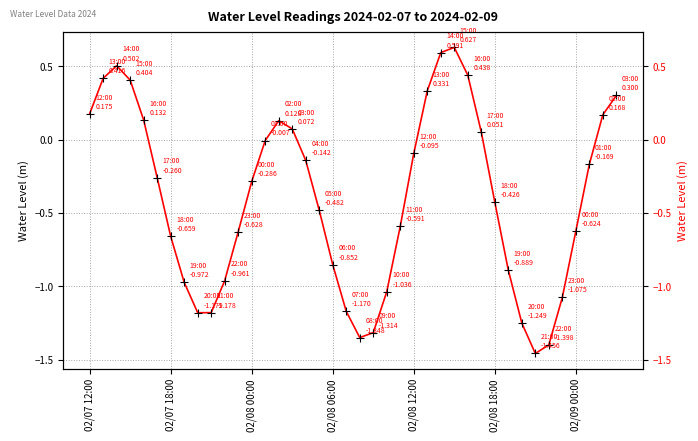

Reading left to right, extract all data points from this chart.

0.2	0.4	0.5	0.4	0.1	-0.3	-0.7	-1.0	-1.2	-1.2	-1.0	-0.6	-0.3	-0.0	0.1	0.1	-0.1	-0.5	-0.9	-1.2	-1.3	-1.3	-1.0	-0.6	-0.1	0.3	0.6	0.6	0.4	0.1	-0.4	-0.9	-1.2	-1.5	-1.4	-1.1	-0.6	-0.2	0.2	0.3